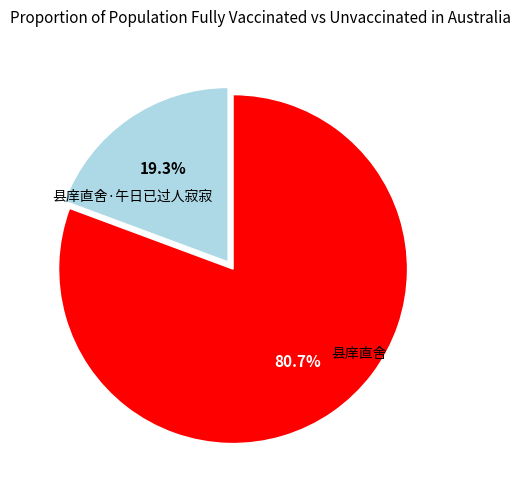

To the nearest percent, what percentage of the pie is 县庠直舍·午日已过人寂寂?

19%